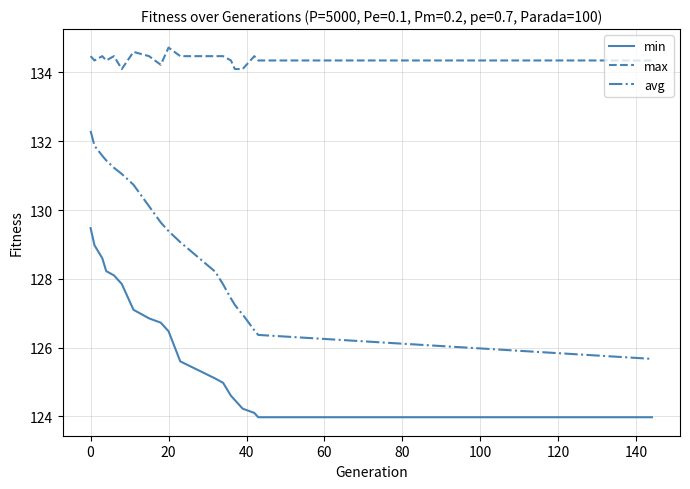

At how many categories does at least one series exceed 129?

20